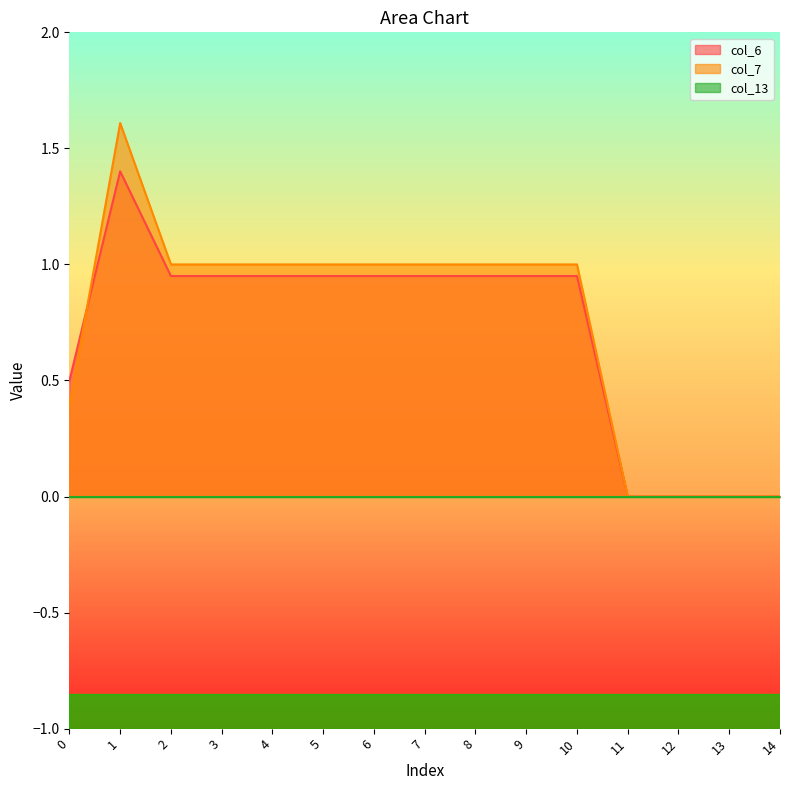

Which series has the largest total across all categories?

col_7